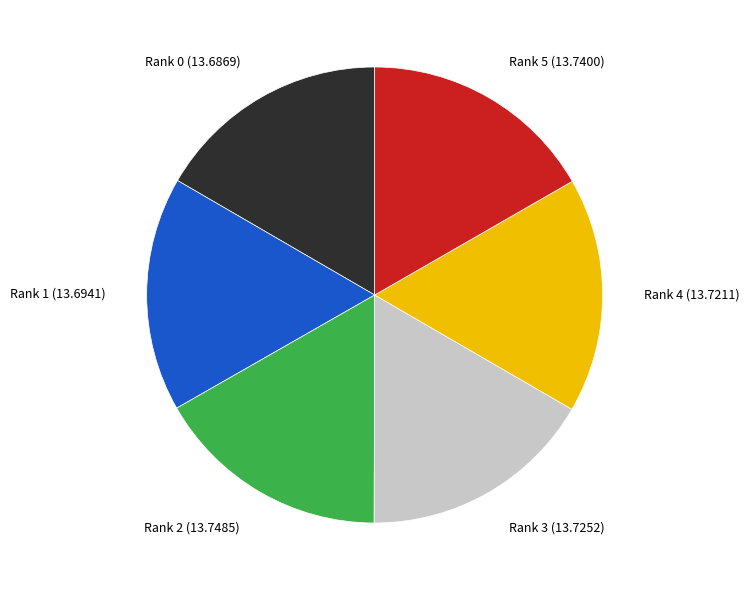

Does any single category account for the majority?

No